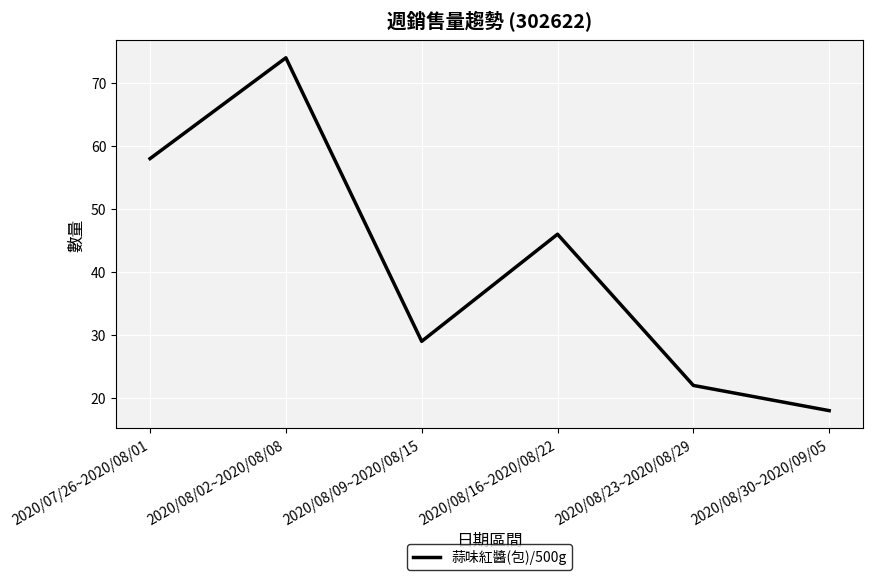

Reading left to right, what are all the values shown in this chart?

58	74	29	46	22	18